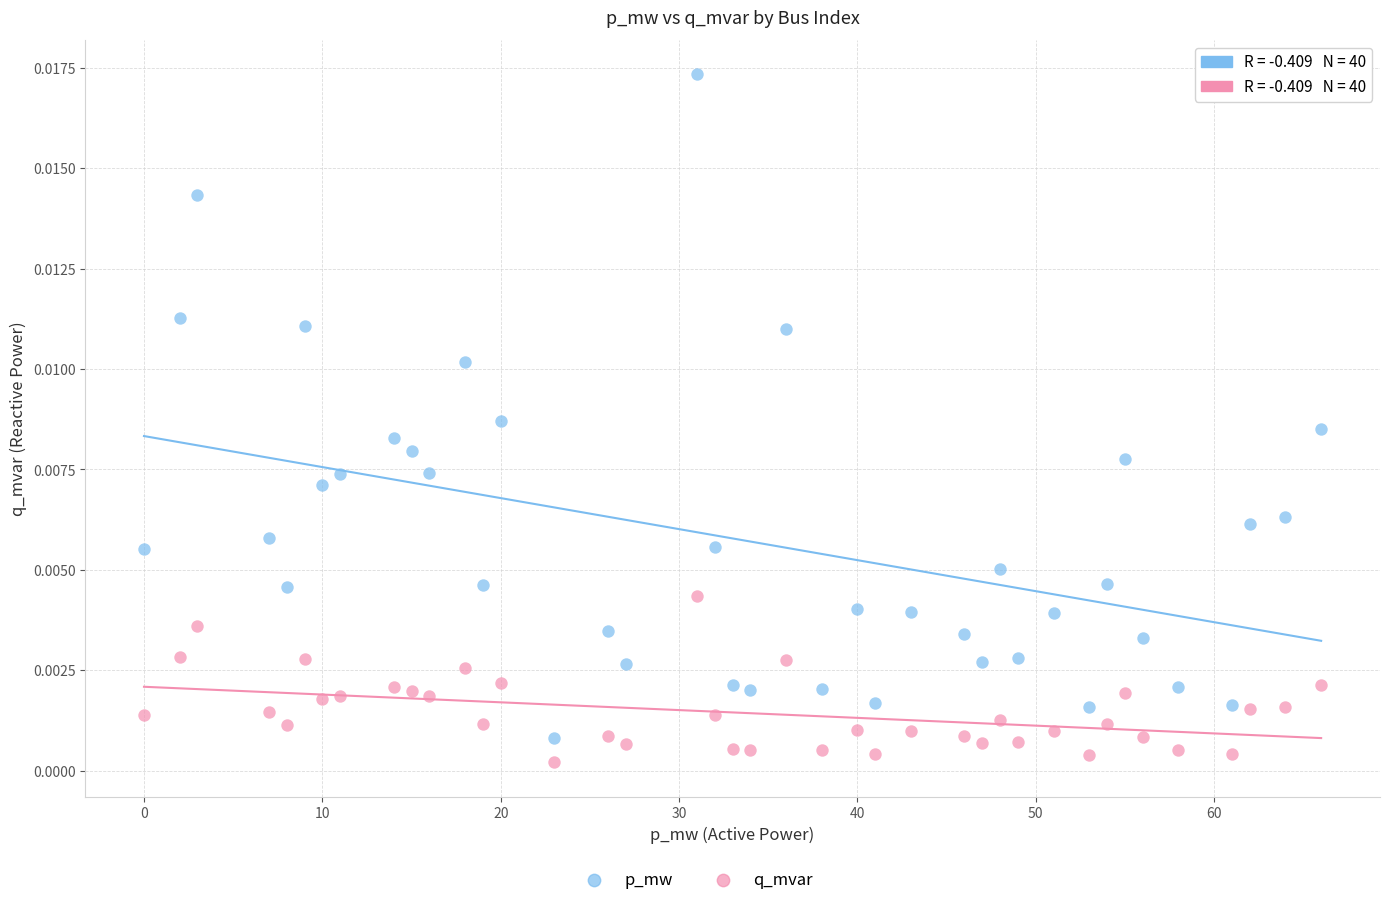

Which series contains the highest Y value?

p_mw